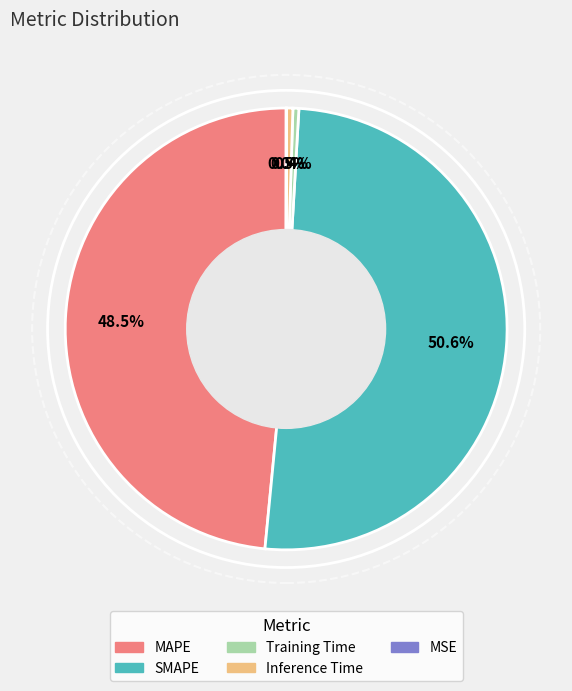

What is the largest slice in the pie chart?

SMAPE